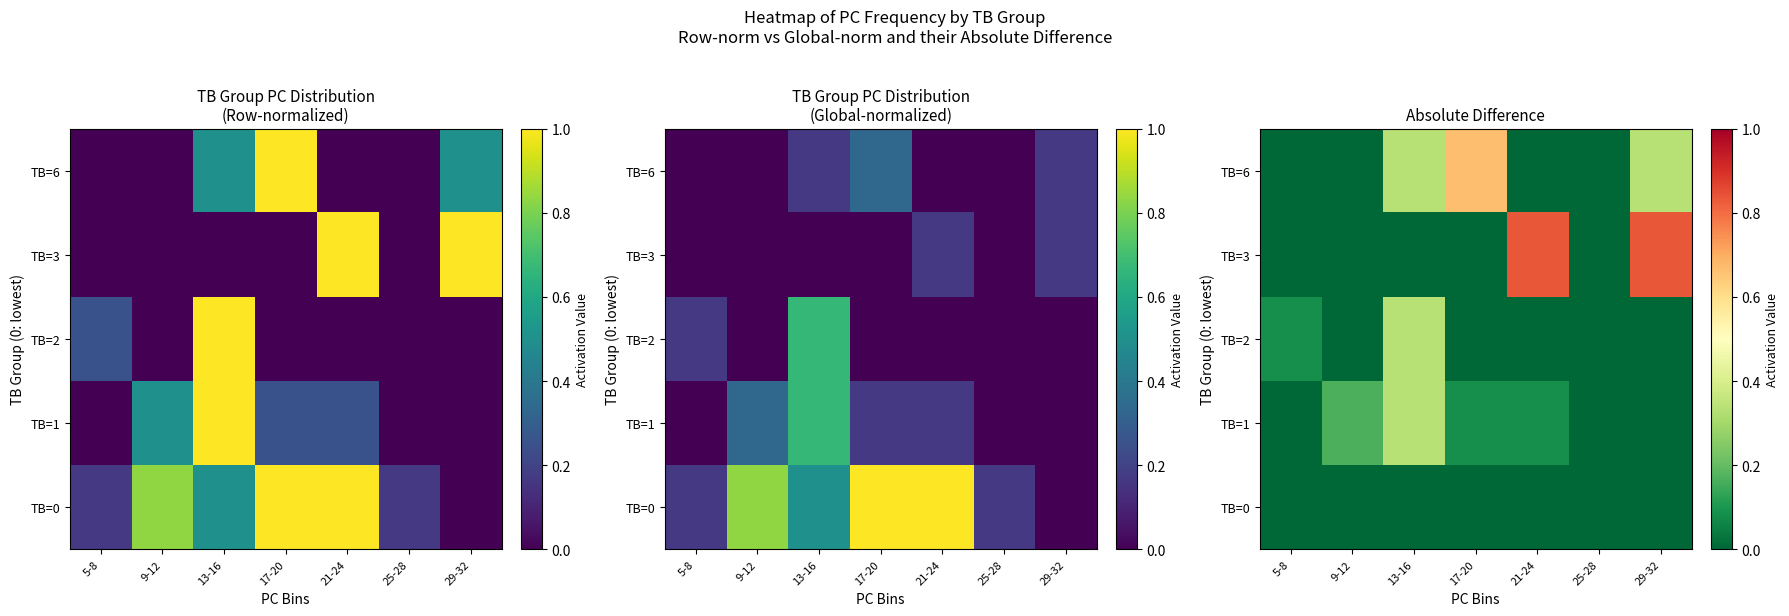

How many TB=2 values are between 0 and 1?

7